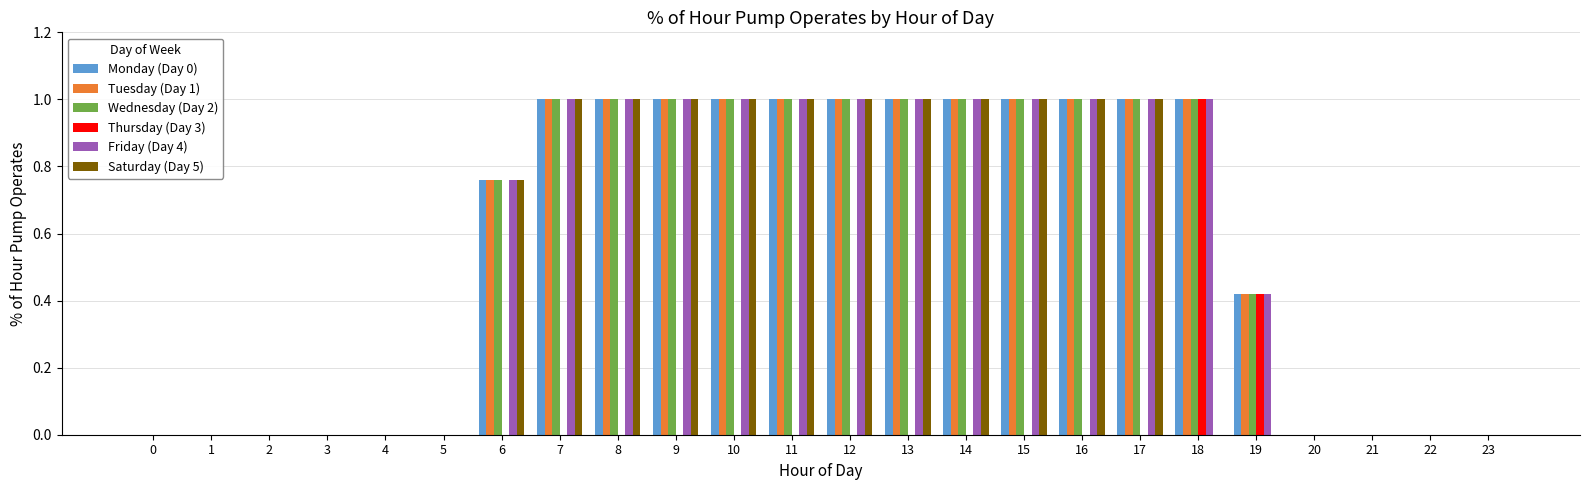

Is it true that Monday (Day 0) equals 1.0 at 17?

True